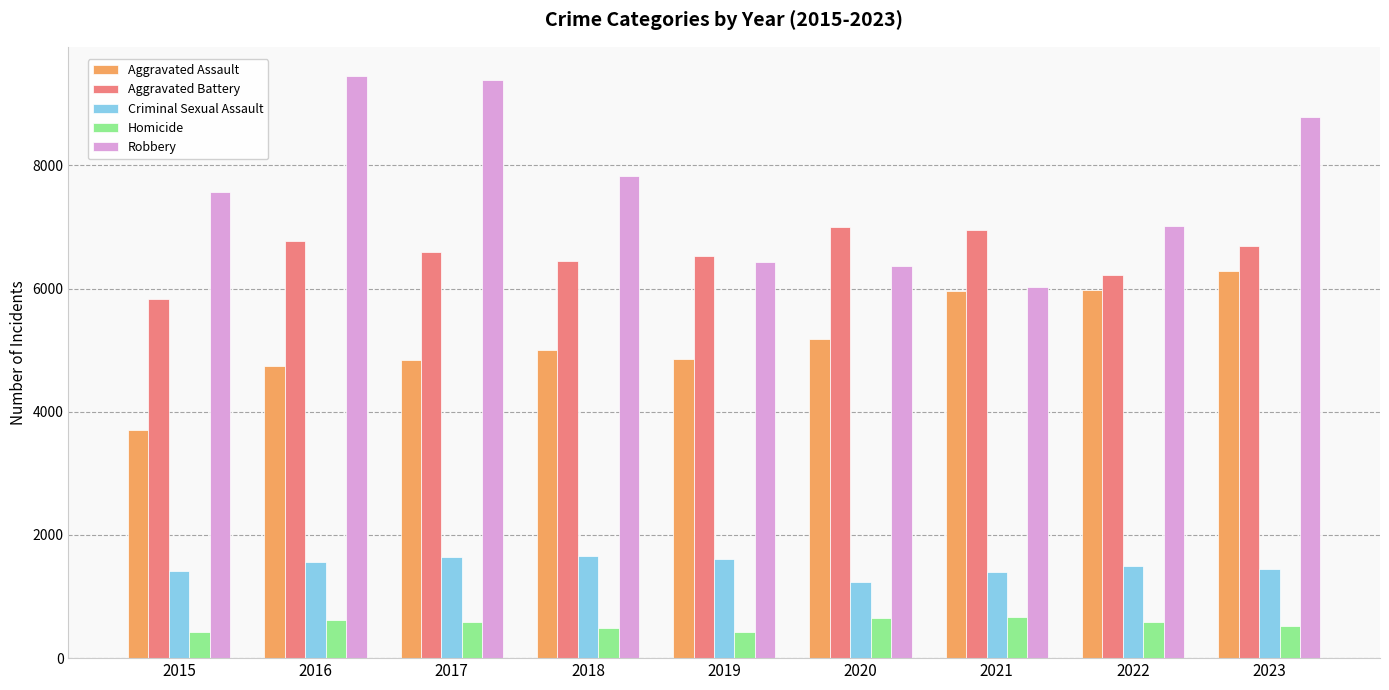

What is the difference between the second highest and minimum values in the Aggravated Assault series?

2269